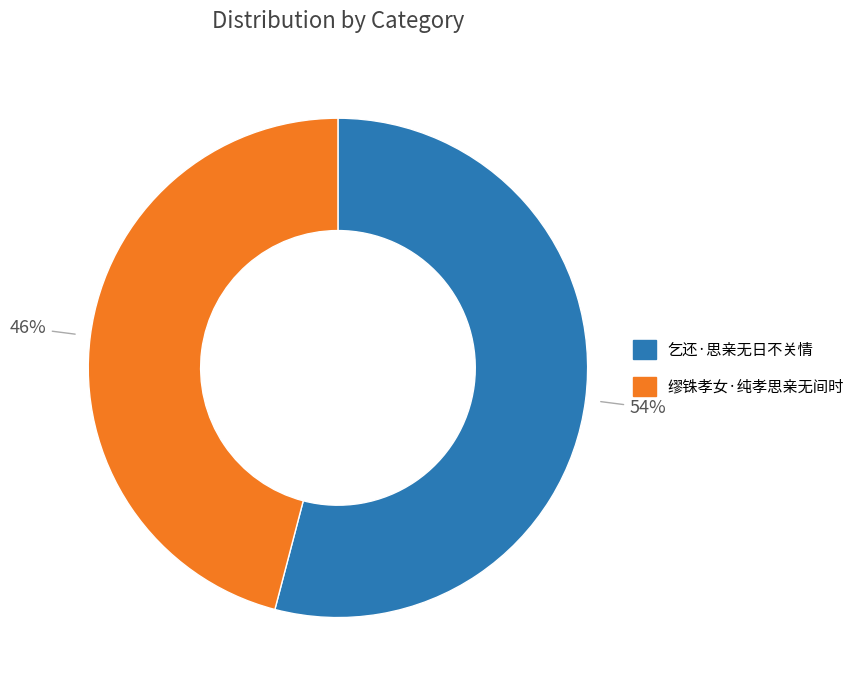

Is the sum of 缪铢孝女·纯孝思亲无间时 and 乞还·思亲无日不关情 greater than half?

Yes